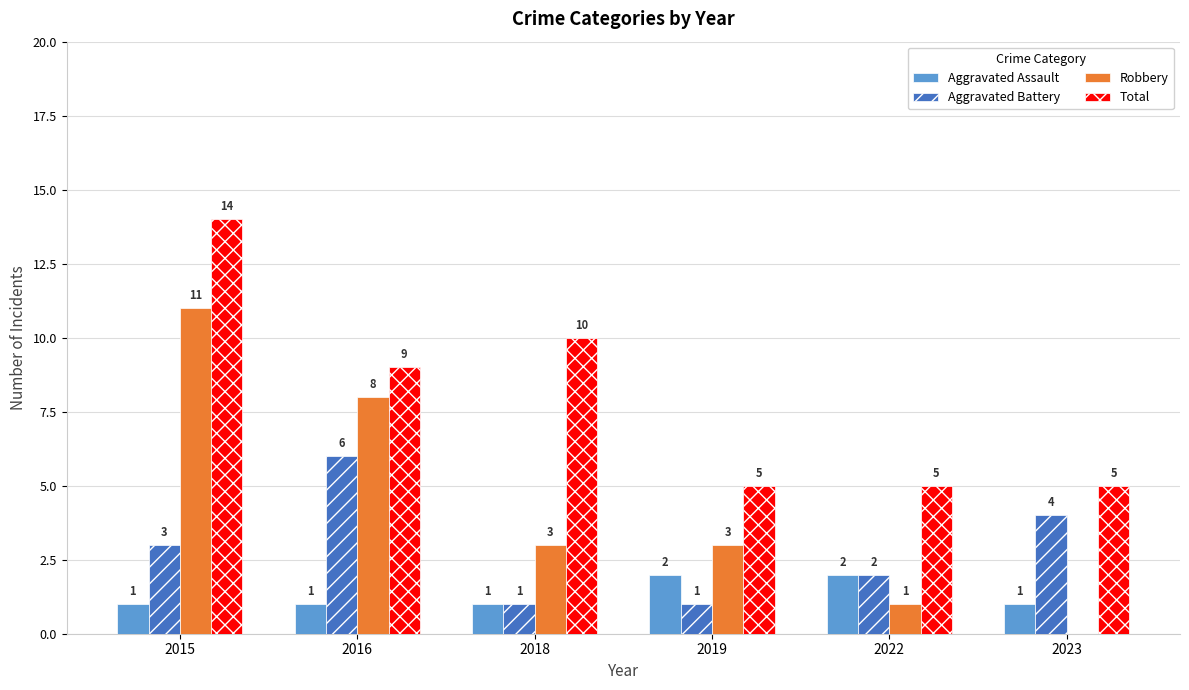

What are all the series names shown in the legend?

Aggravated Assault, Aggravated Battery, Robbery, Total